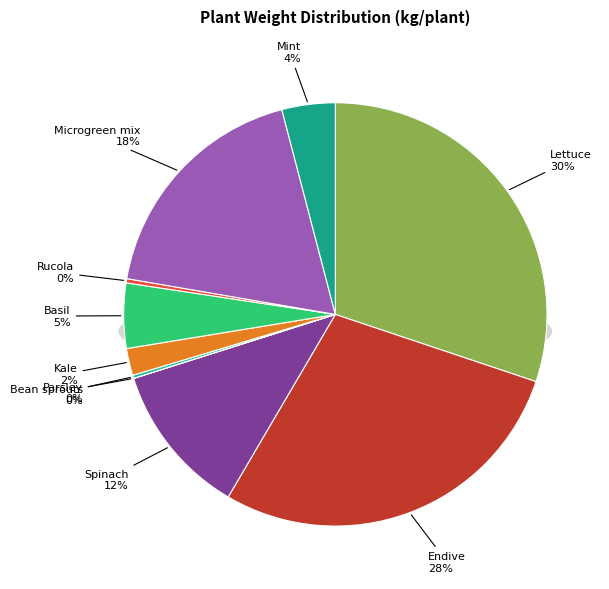

Rank the categories by value from highest to lowest.

Lettuce, Endive, Microgreen mix, Spinach, Basil, Mint, Kale, Rucola, Parsley, Bean sprouts